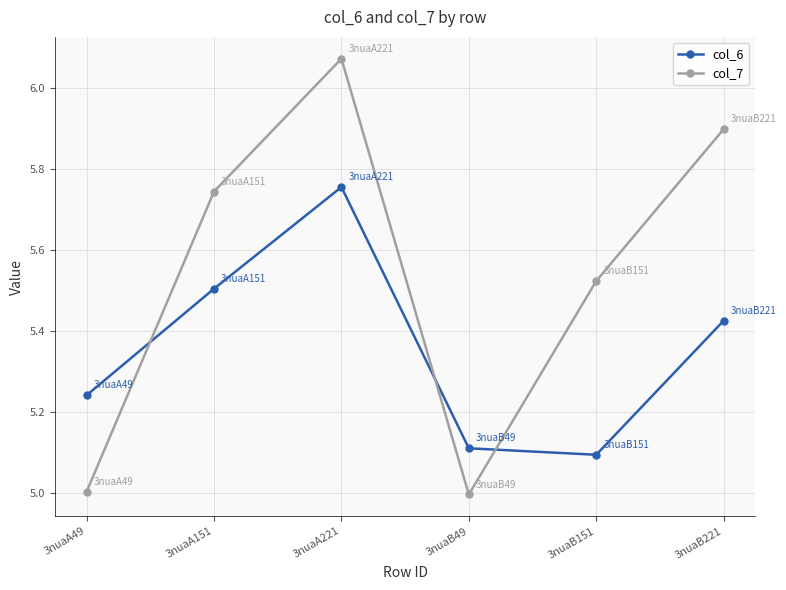

What is the label of the 6th point from the right?

3nuaA49